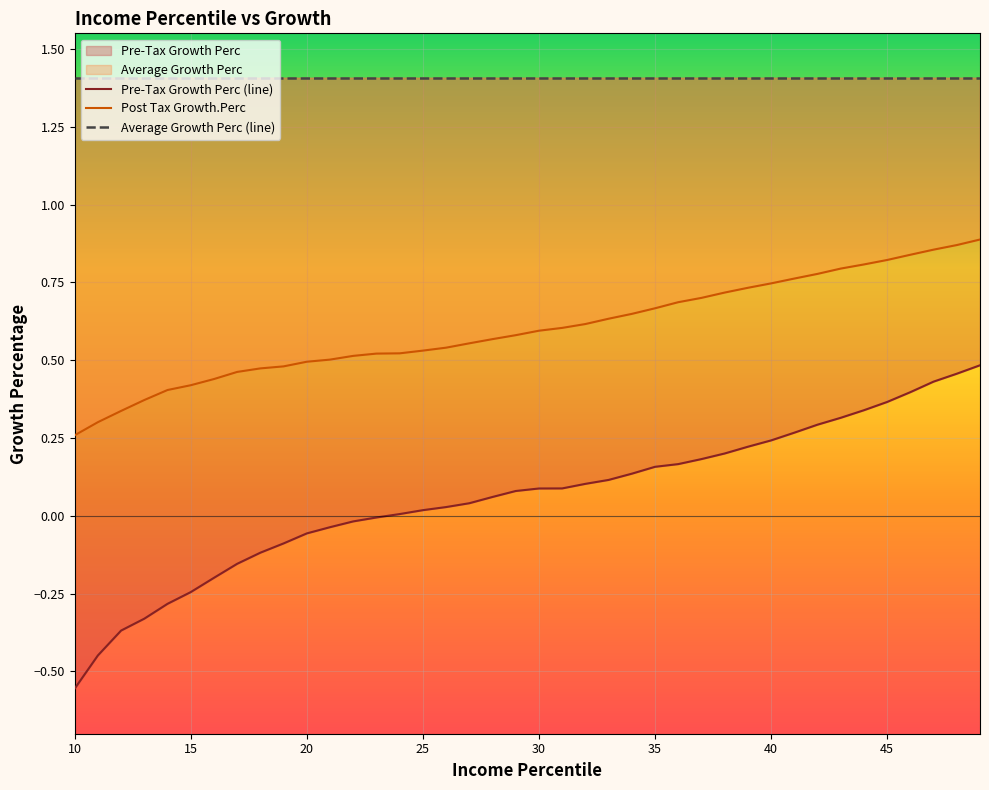

Which series has the largest range (max minus min)?

Pre-Tax Growth Perc (line)